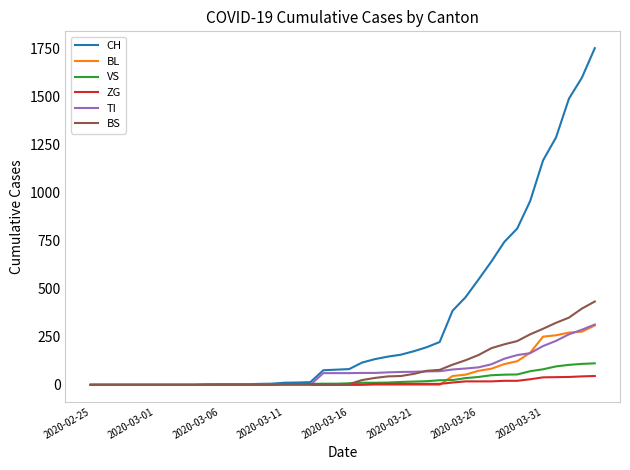

Which series has the largest total across all categories?

CH